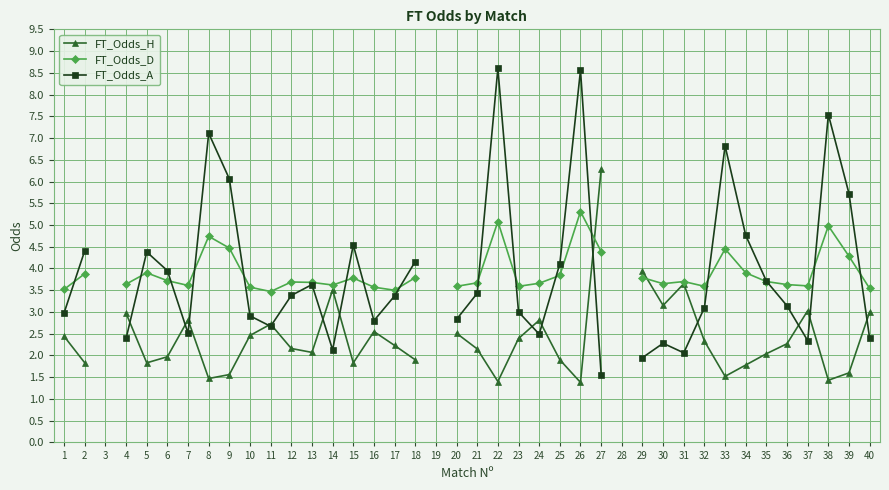

At which label is FT_Odds_D closest to 4?

5